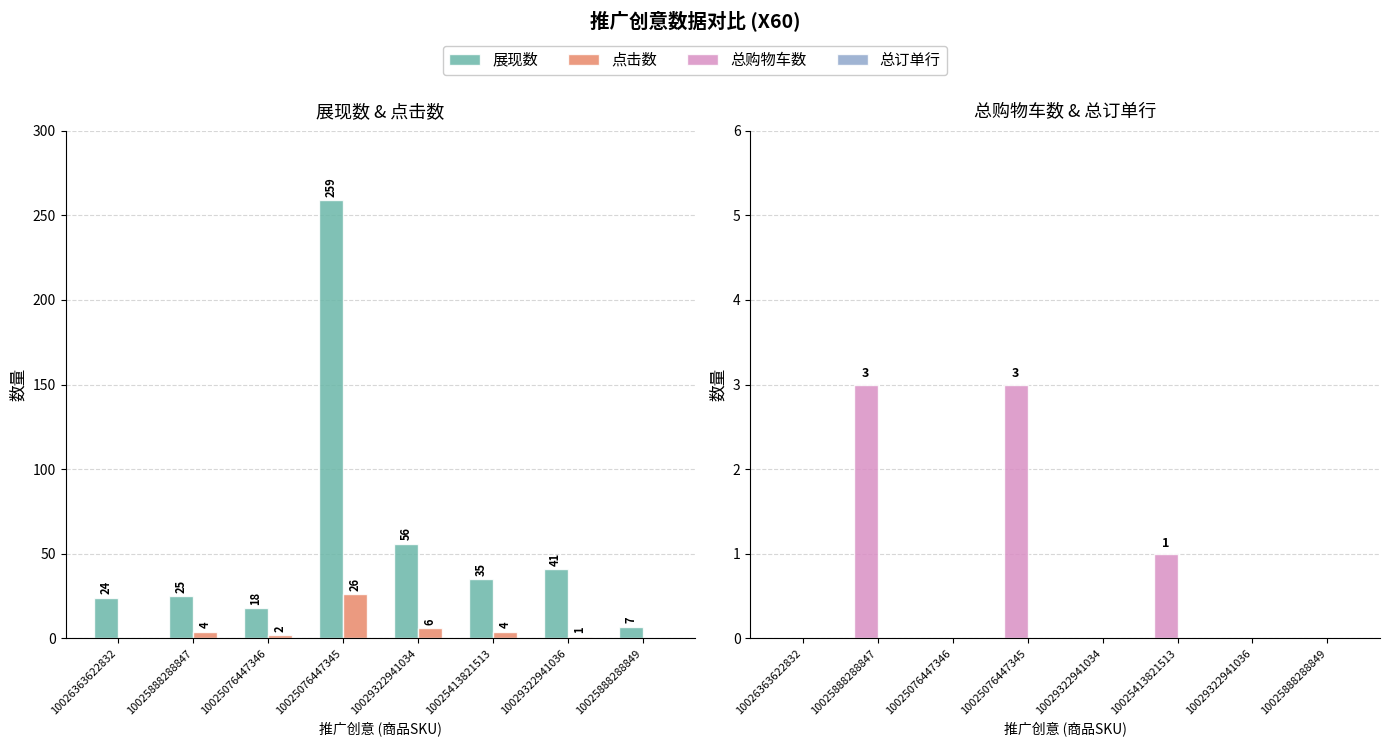

Which series has the largest total across all categories?

展现数